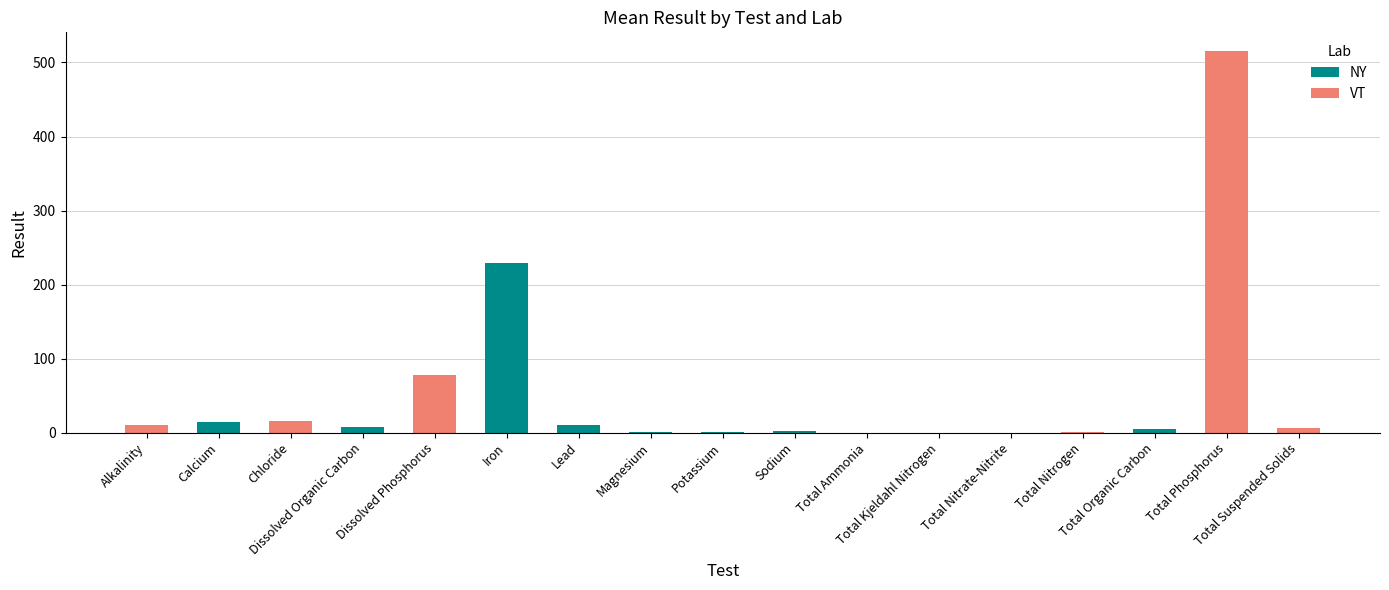

What are all the series names shown in the legend?

NY, VT